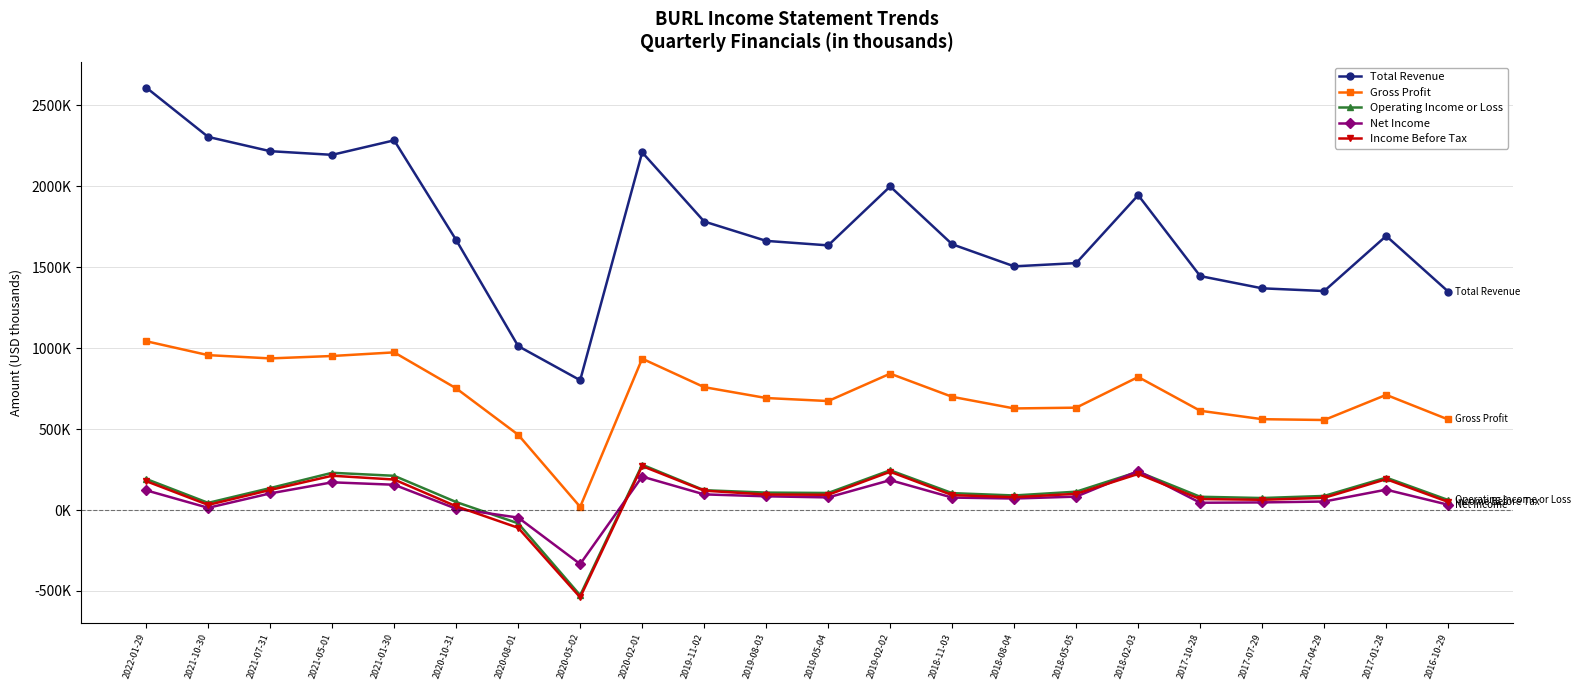

What is the difference between the Gross Profit values at 2016-10-29 and 2018-11-03?

139900